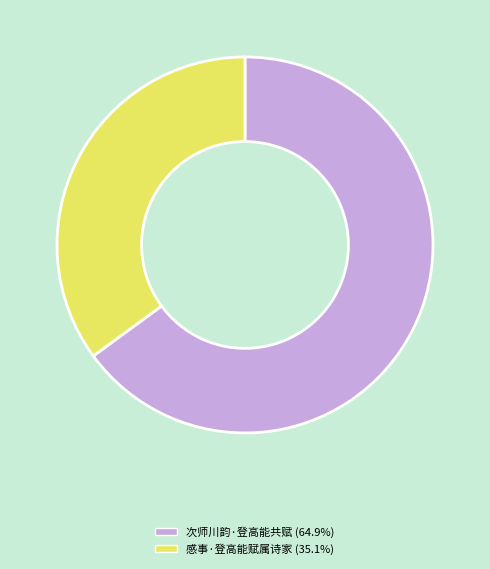

Rank the categories by value from lowest to highest.

感事·登高能赋属诗家, 次师川韵·登高能共赋